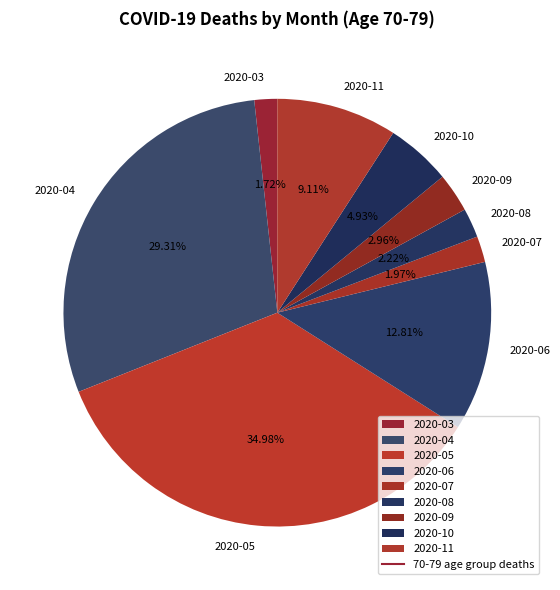

To the nearest percent, what is the average slice percentage?

11%